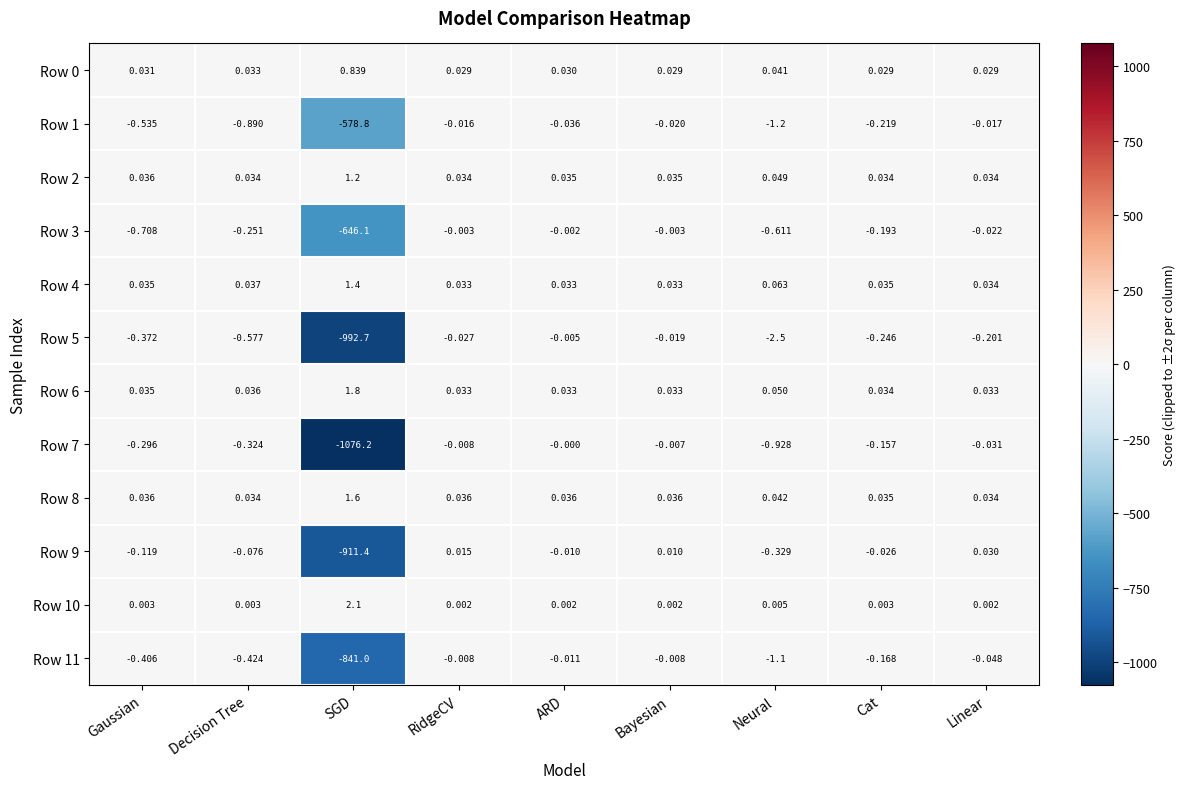

Where is Row 5 nearest to the value -496?

Neural